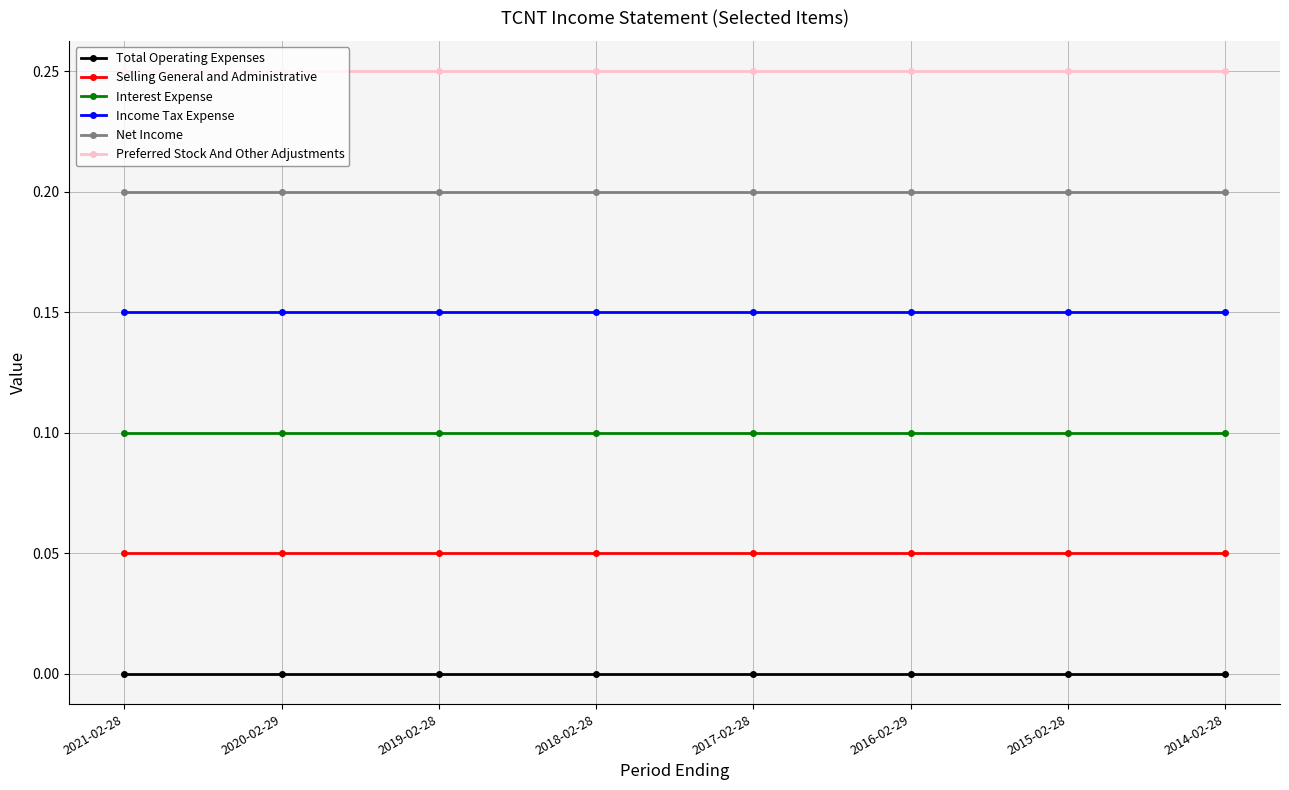

The value of Net Income at 2021-02-28 is 0.2. True or false?

True